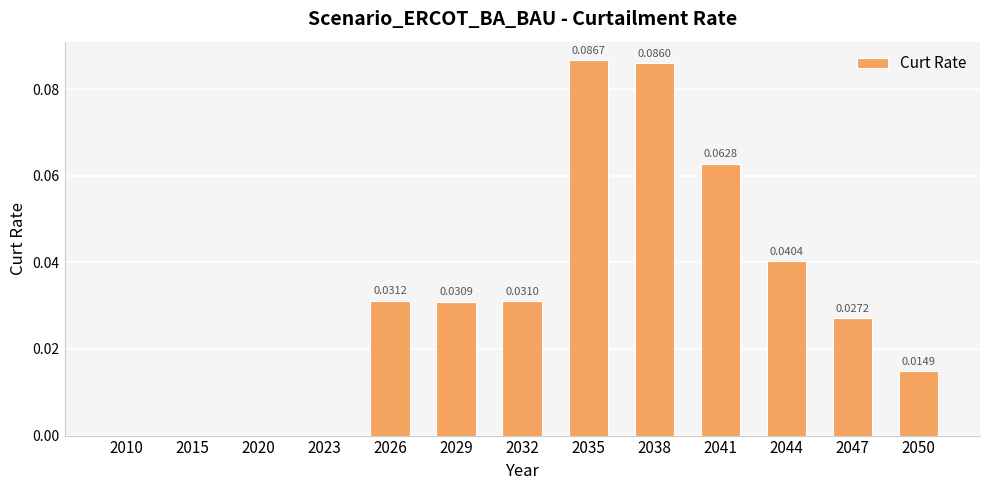

Between 2038 and 2041, which is larger?

2038